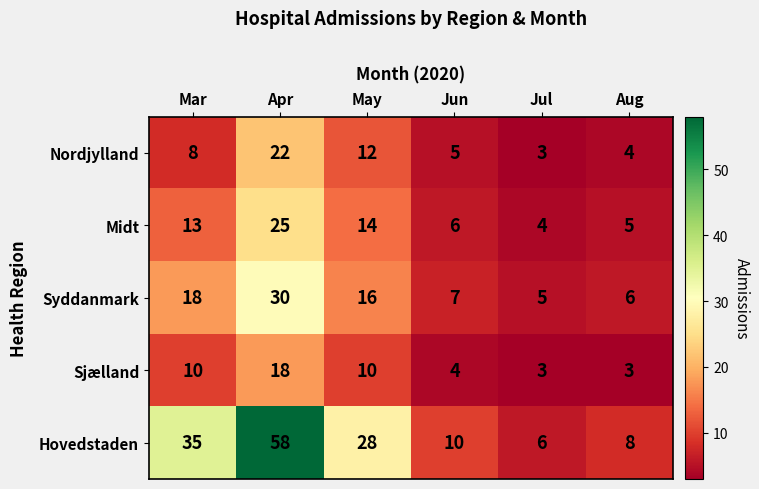

At how many categories does at least one series exceed 4?

6